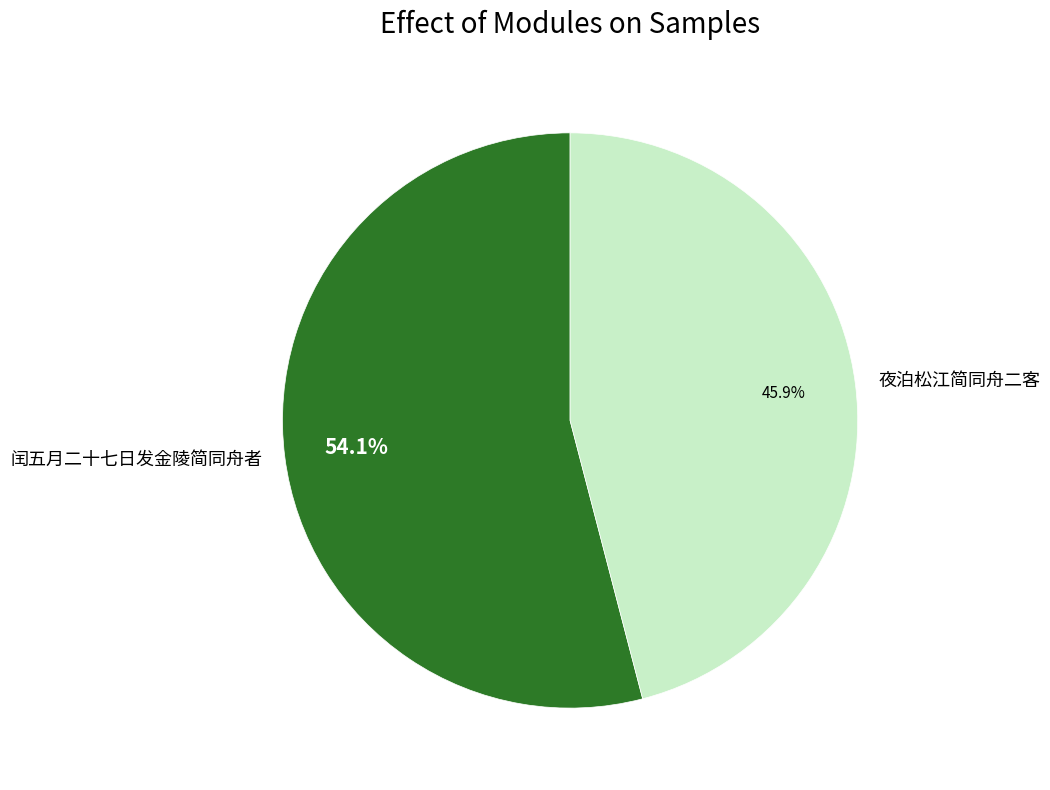

Is 闰五月二十七日发金陵简同舟者 the majority of the pie?

Yes